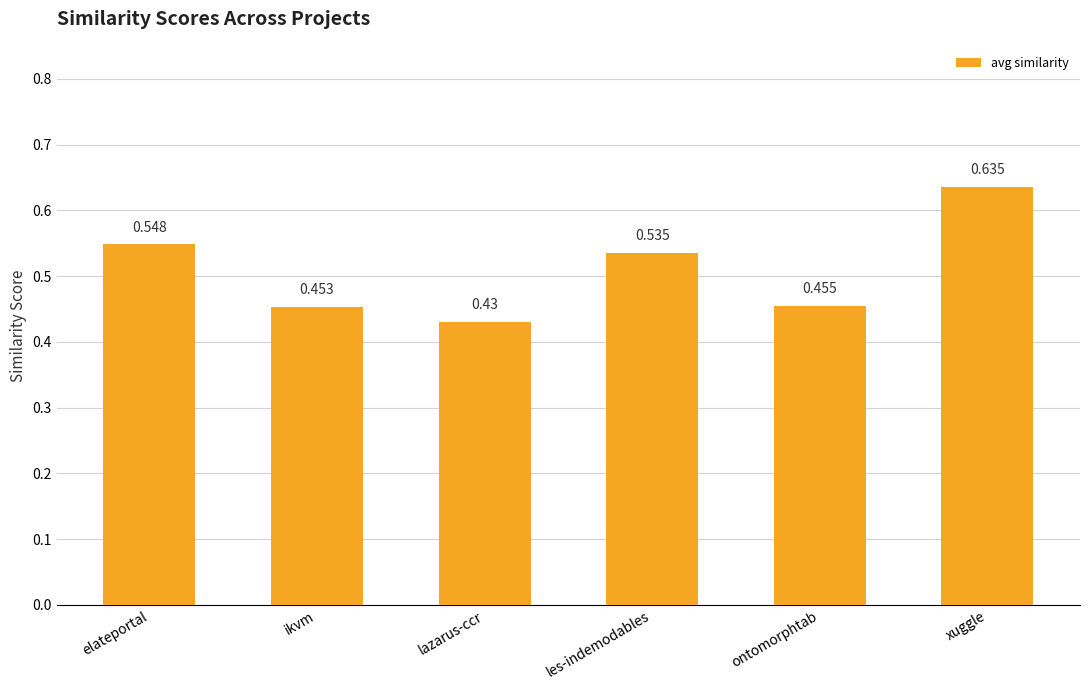

What is the label of the 4th bar from the right?

lazarus-ccr